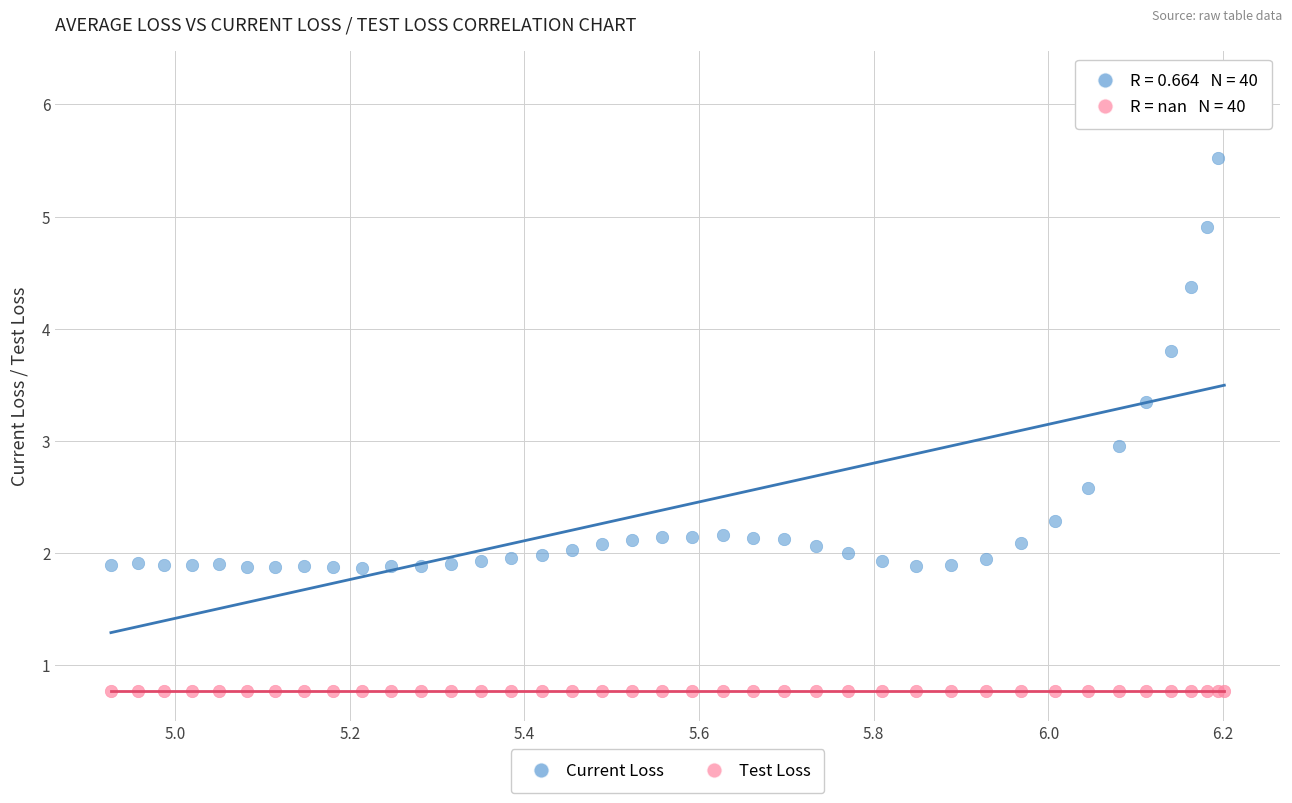

What are all the series names shown in the legend?

Current Loss, Test Loss